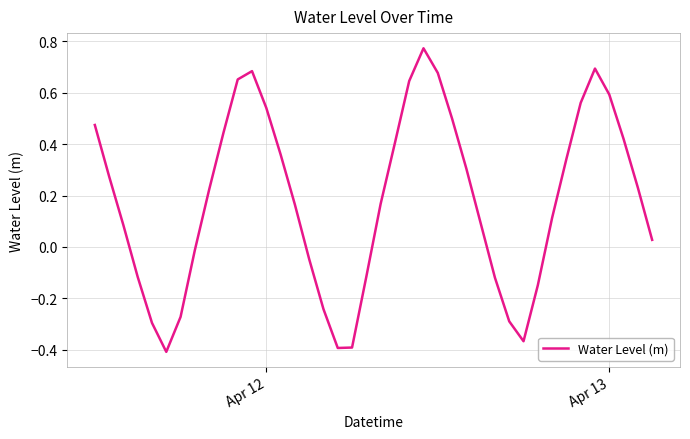

What is the difference between the maximum and minimum values?

1.2